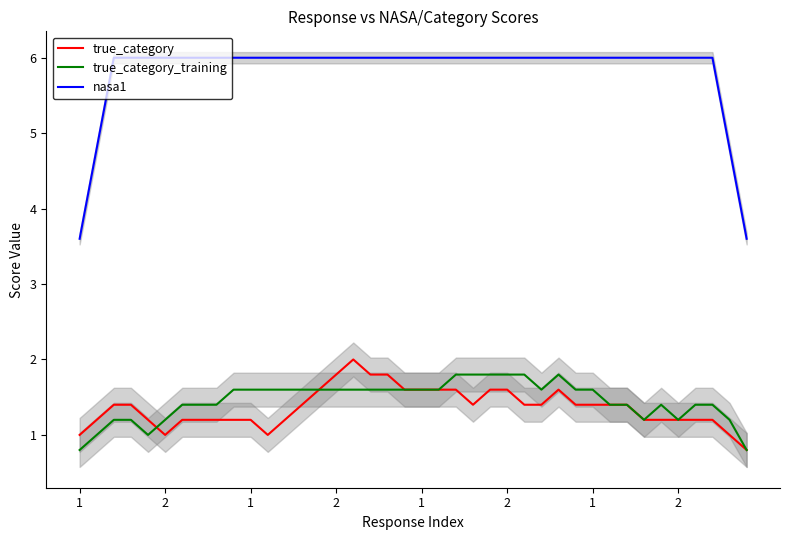

At how many categories does at least one series exceed 5?

36